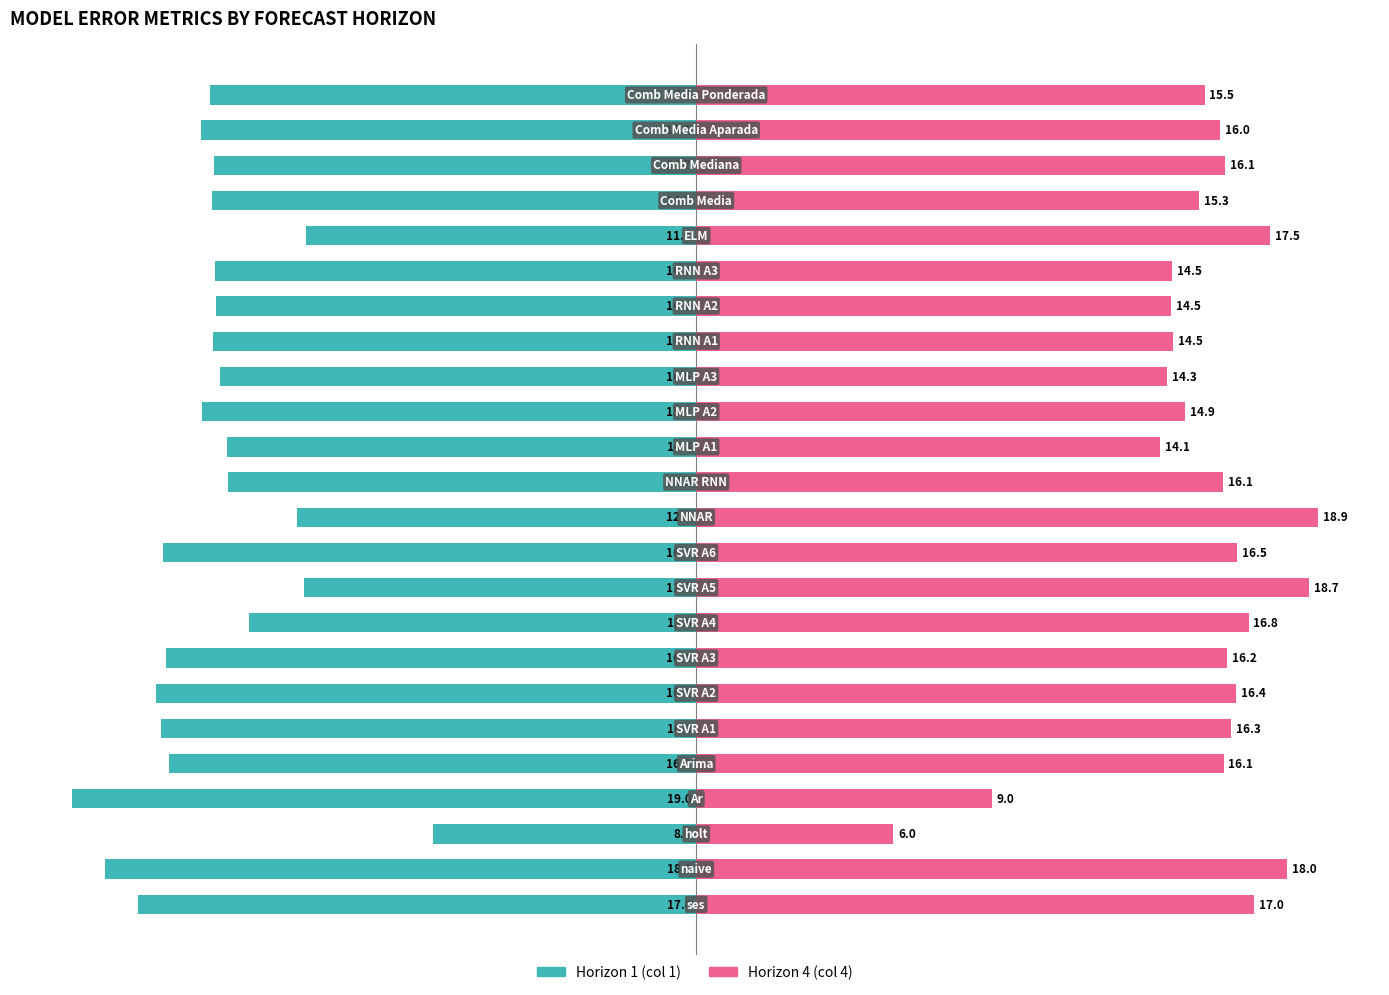

Are the bars horizontal?

Yes